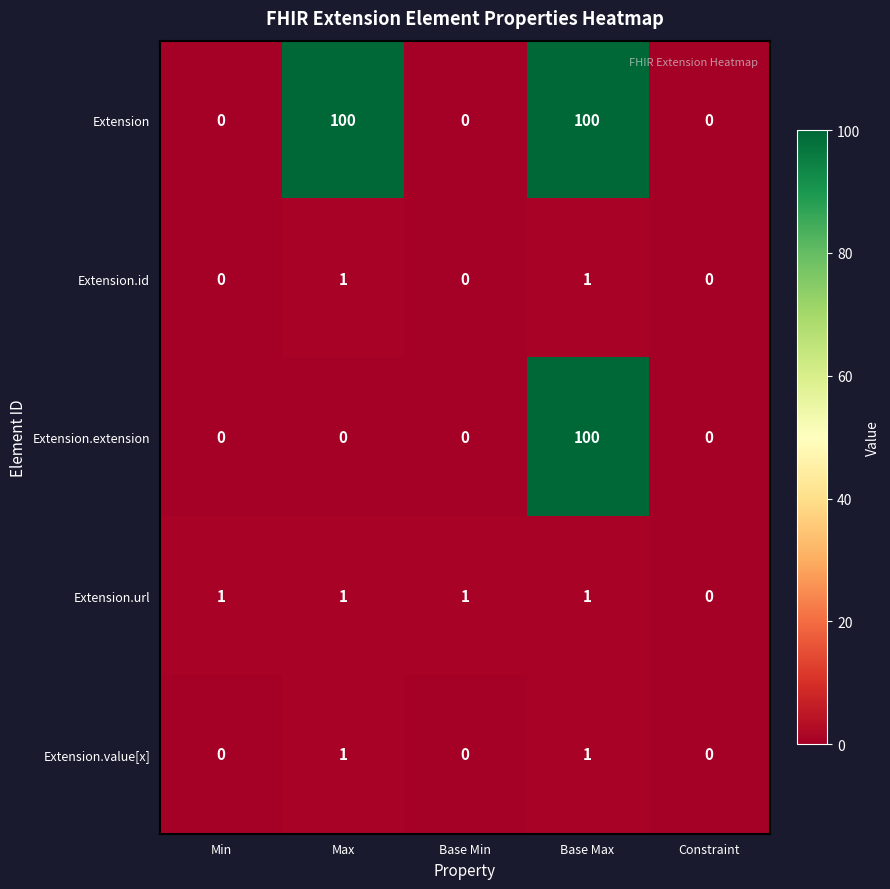

Which series changed the most between Min and Constraint?

Extension.url